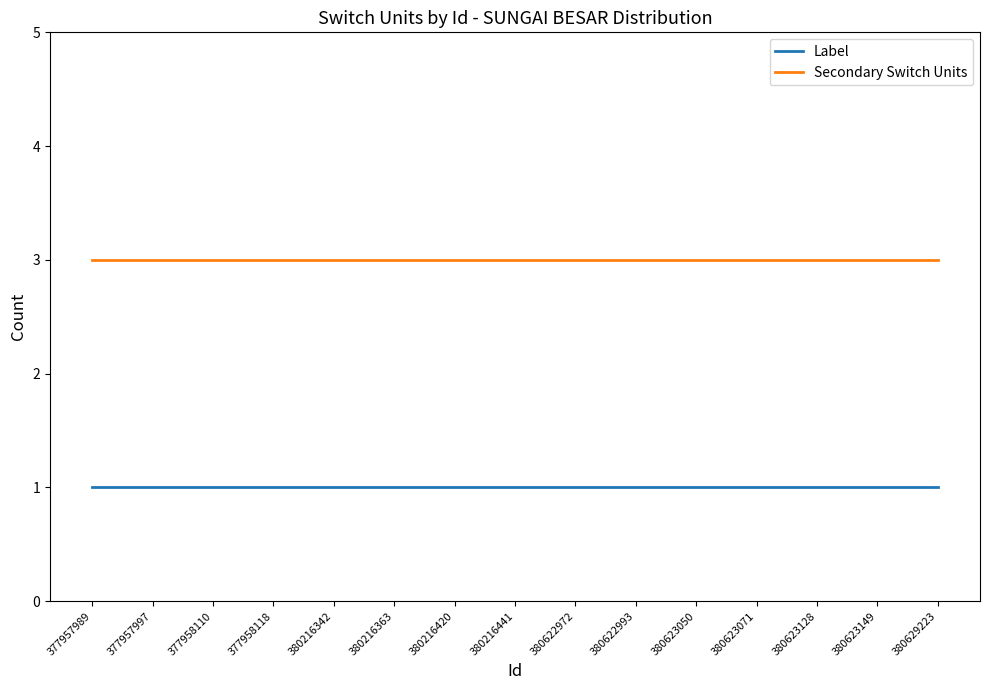

Is the value of Secondary Switch Units at 380623071 greater than the value of Label at 380623050?

Yes